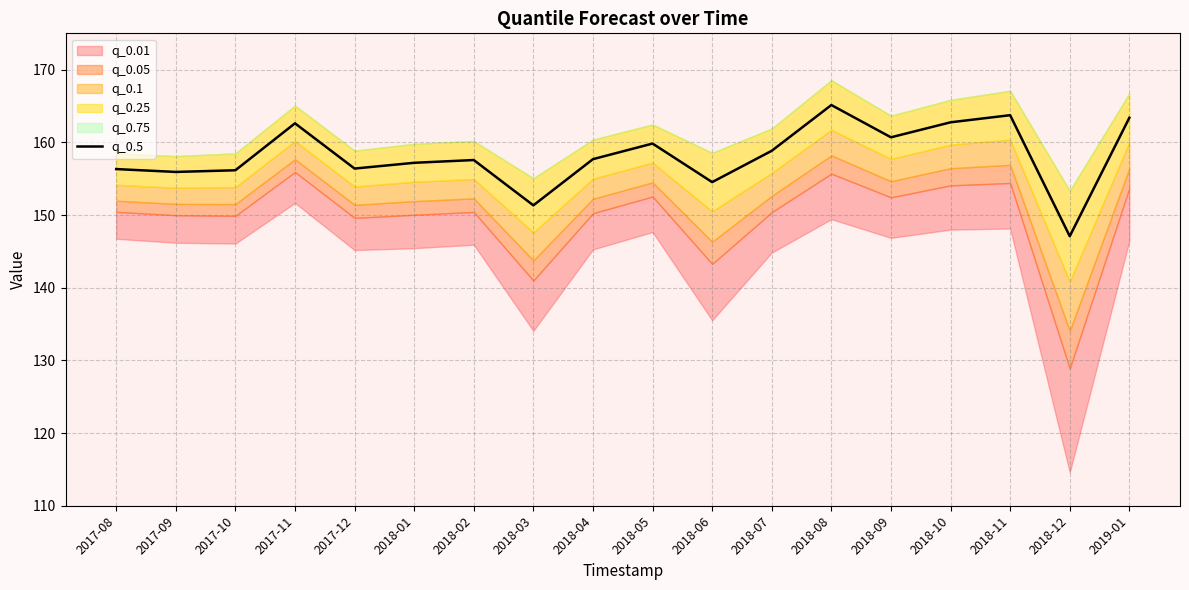

What is the label of the 15th point from the left?

2018-10